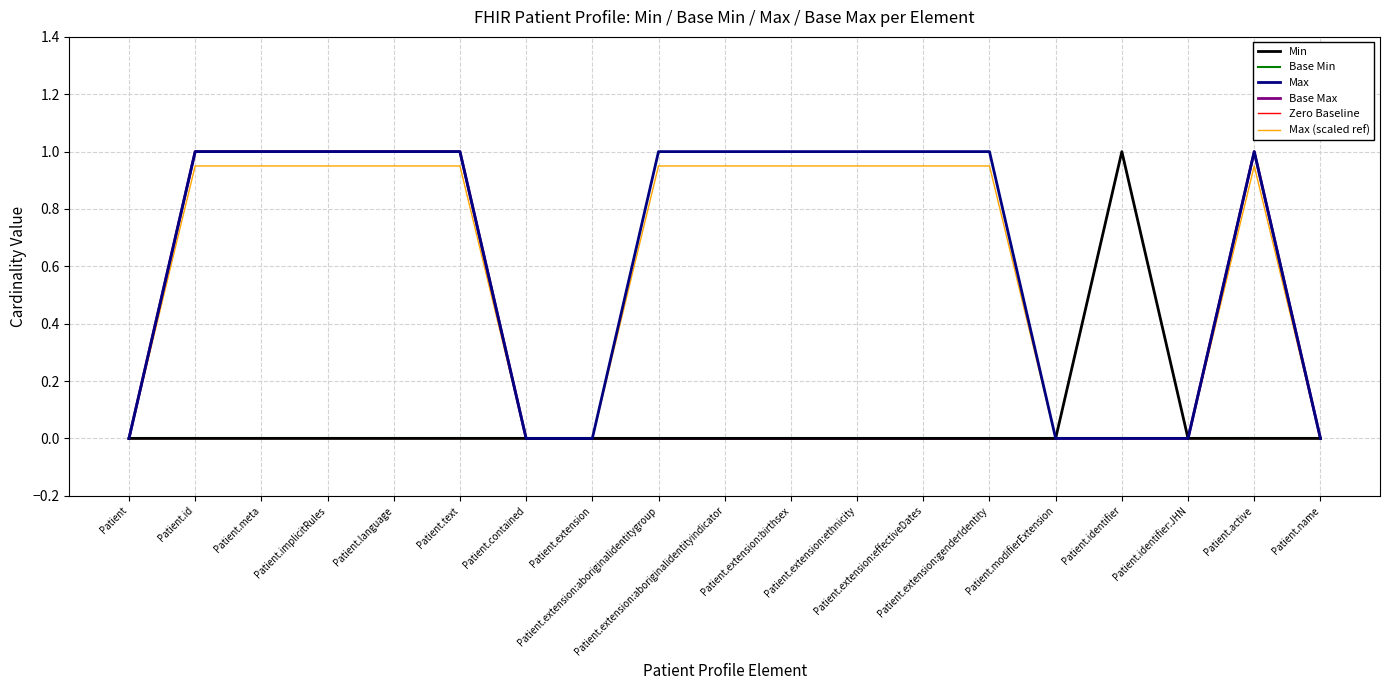

Does the chart display data point markers on the line(s)?

No